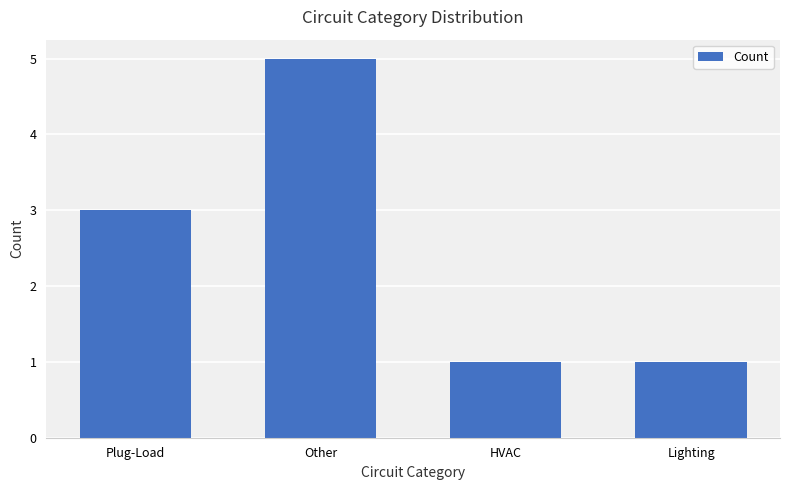

What is the label of the 1st bar from the left?

Plug-Load